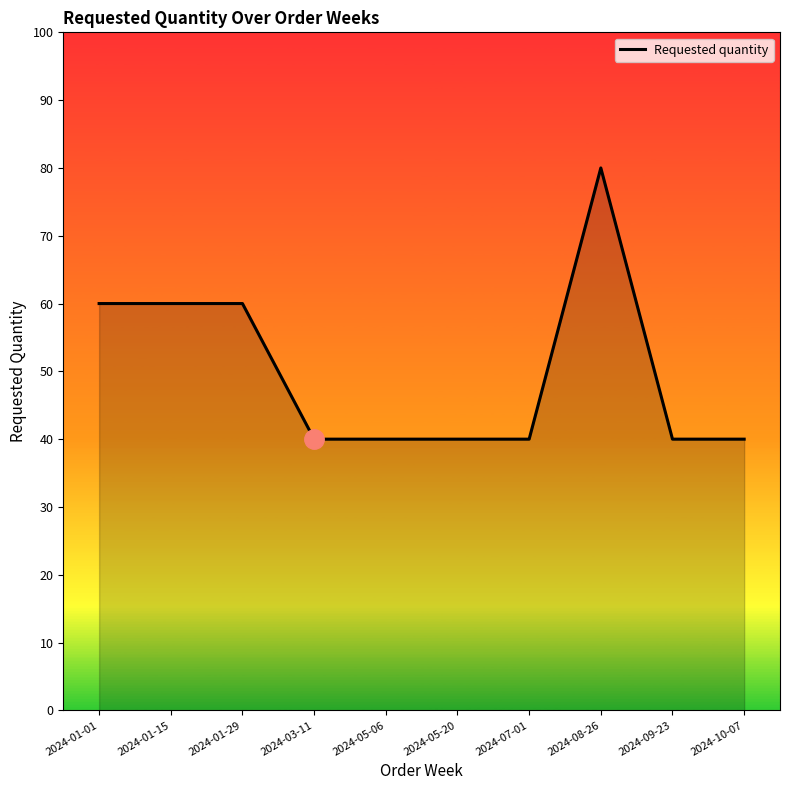

What is the difference between the values at 2024-01-01 and 2024-05-20?

20